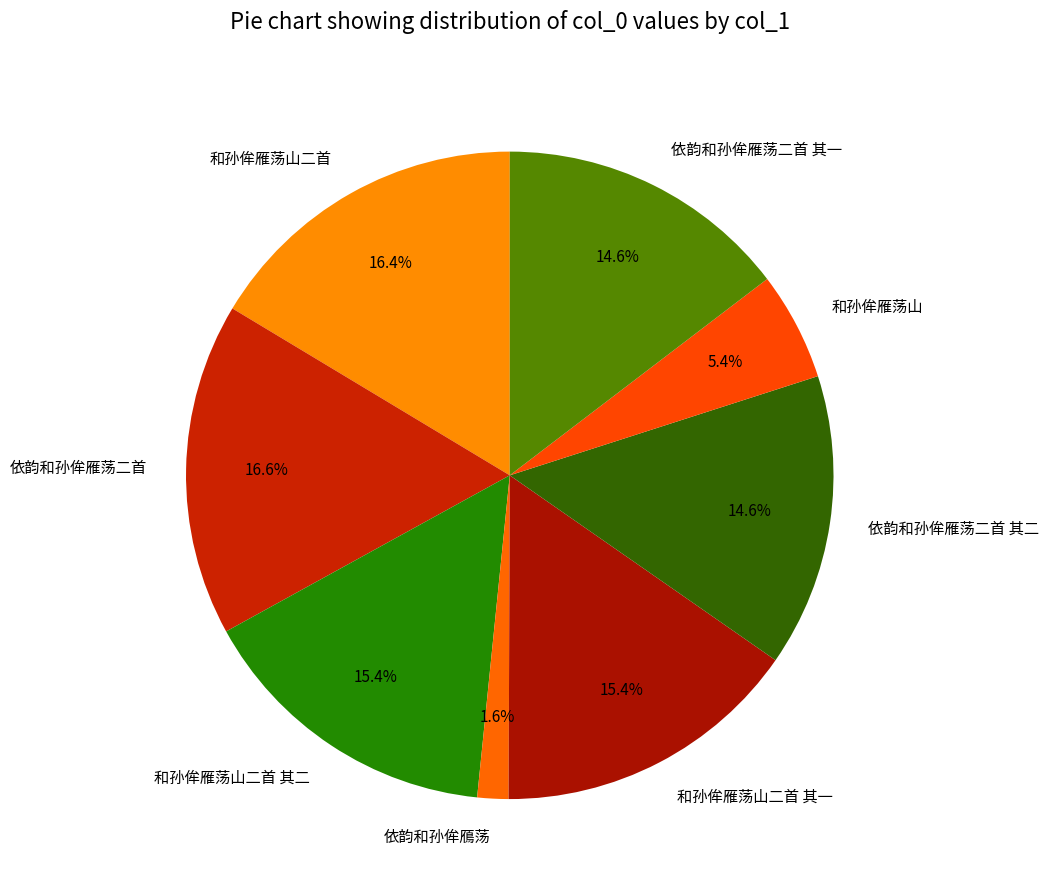

To the nearest percent, what is the combined percentage of 依韵和孙侔雁荡二首 其二 and 依韵和孙侔雁荡二首 其一?

29%